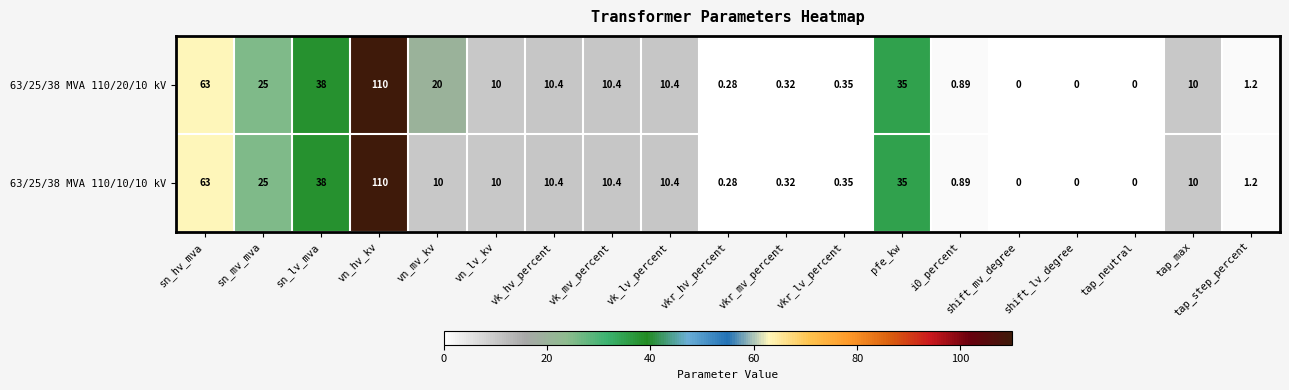

Where is 63/25/38 MVA 110/20/10 kV nearest to the value 55?

sn_hv_mva